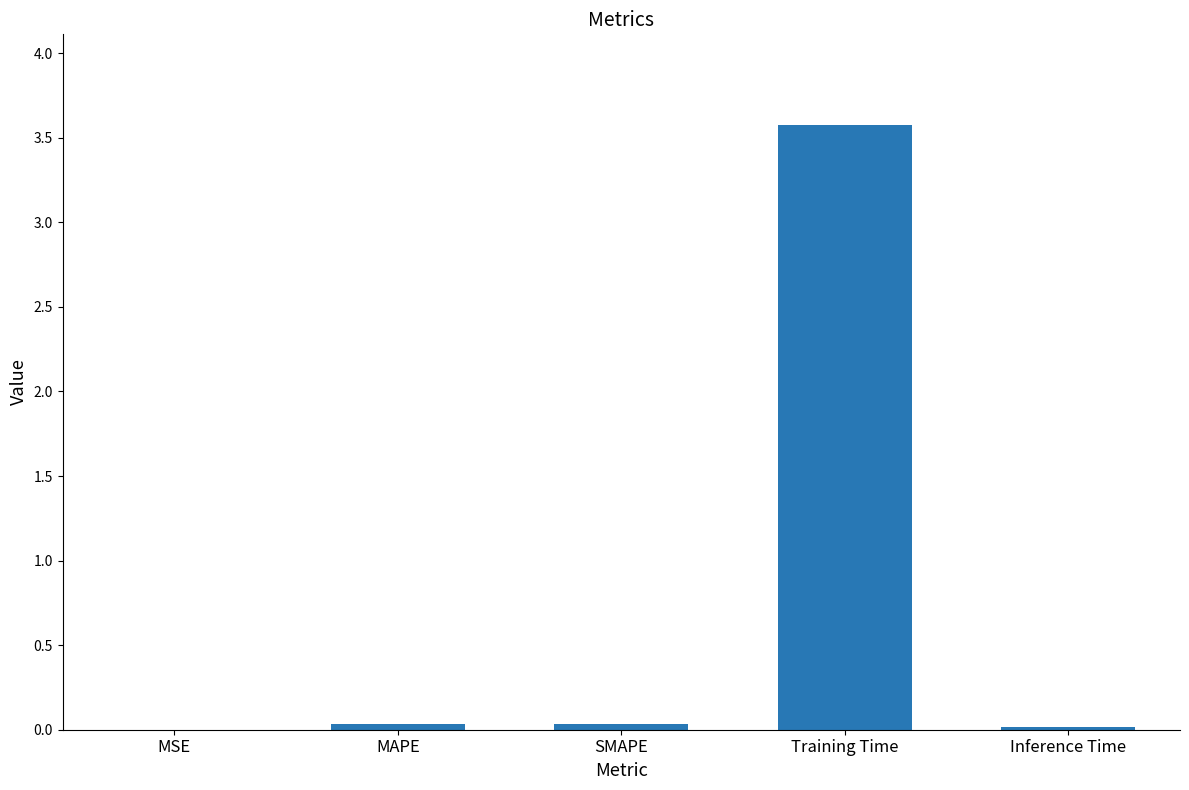

What is the sum of the values at SMAPE and MAPE?

0.1